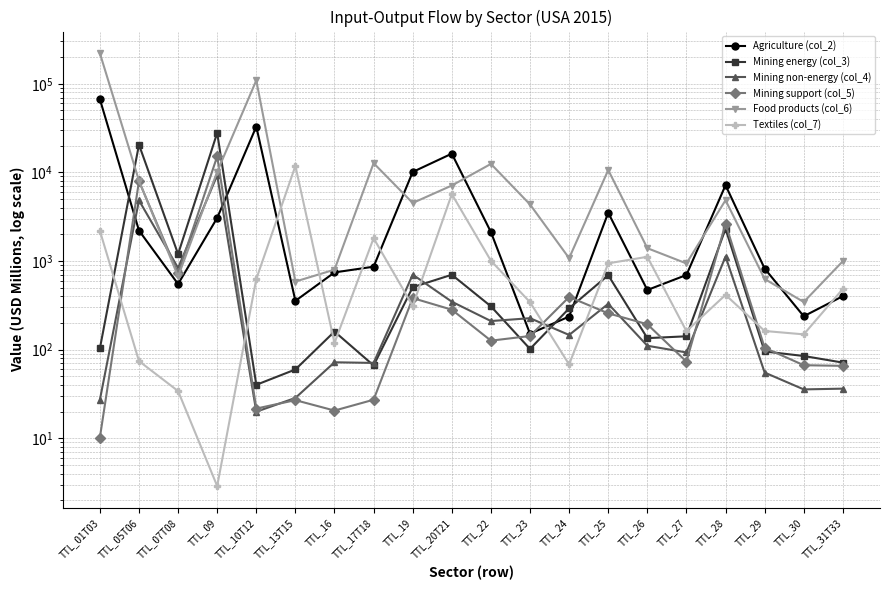

At which label does Textiles (col_7) reach its minimum?

TTL_09